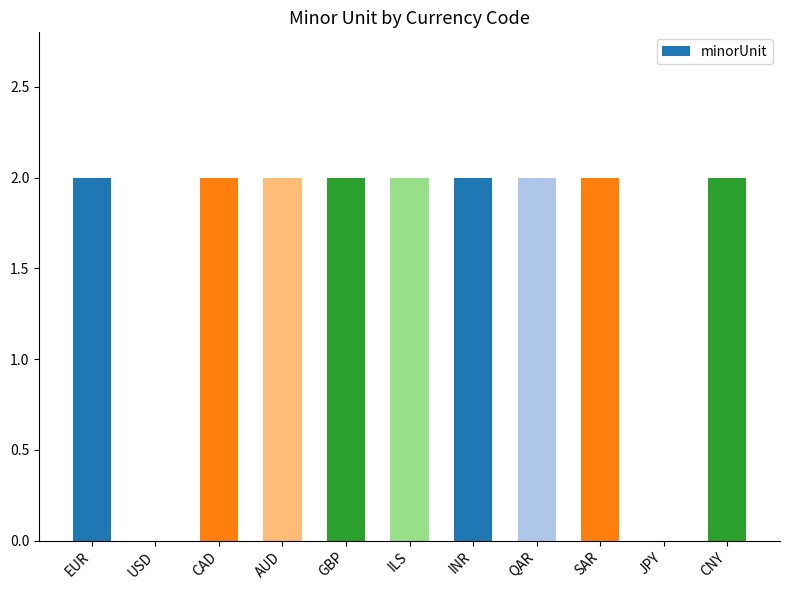

The chart shows a value of 2 at ILS. True or false?

True